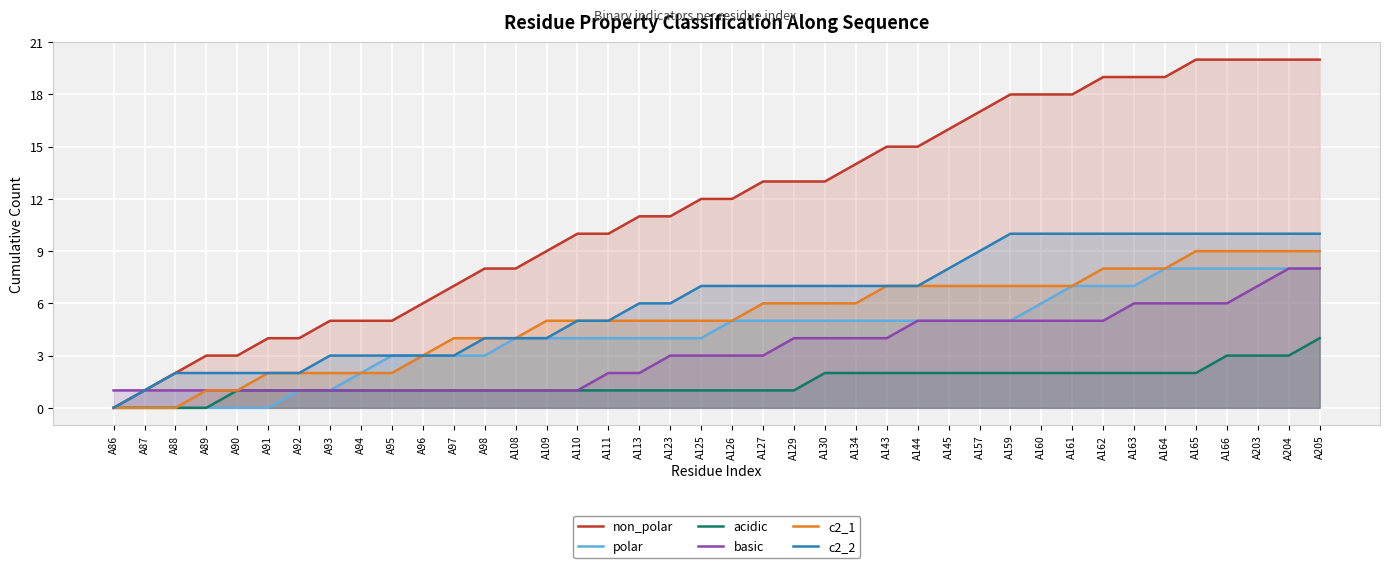

True or false: non_polar and basic cross at least once.

False